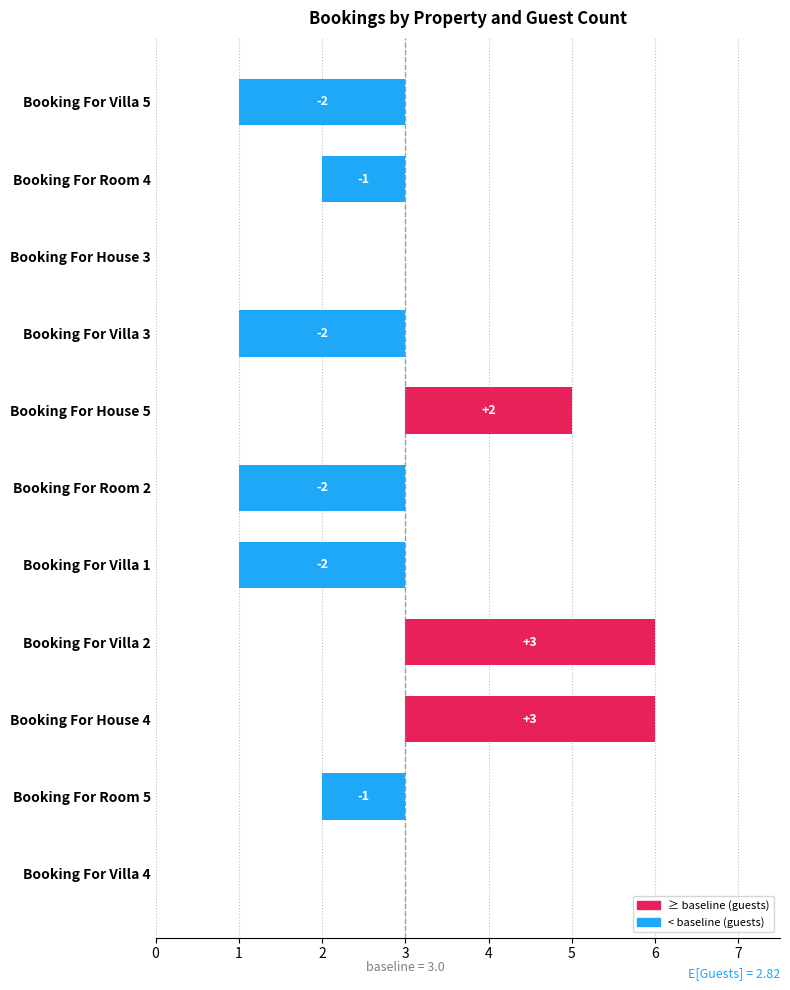

List the labels in order of value, largest first.

Booking For Villa 2, Booking For House 4, Booking For House 5, Booking For House 3, Booking For Villa 4, Booking For Room 4, Booking For Room 5, Booking For Villa 5, Booking For Villa 3, Booking For Room 2, Booking For Villa 1